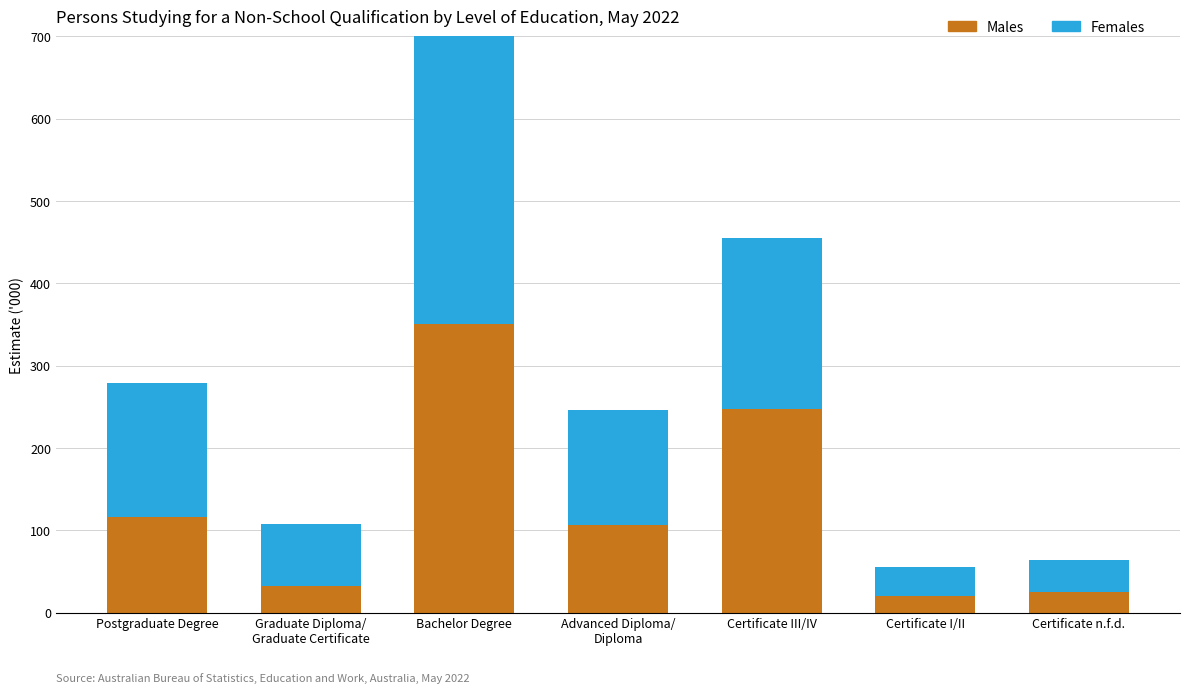

At how many categories does at least one series exceed 368?

1